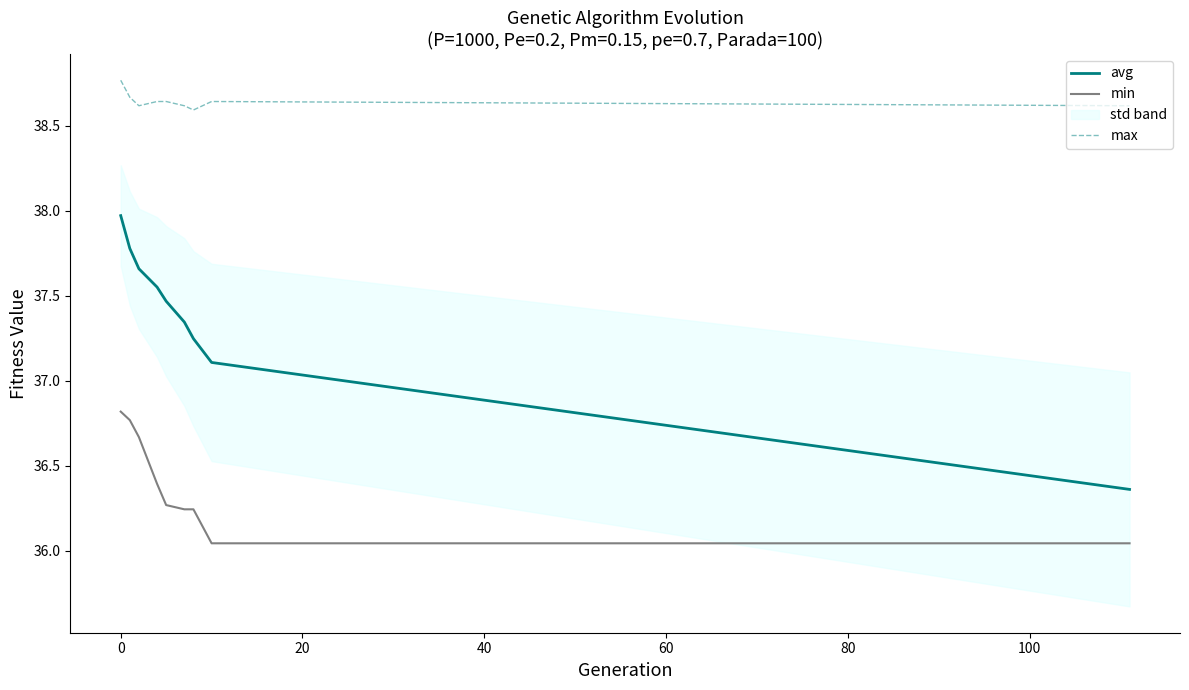

How many lines are shown in the chart?

3